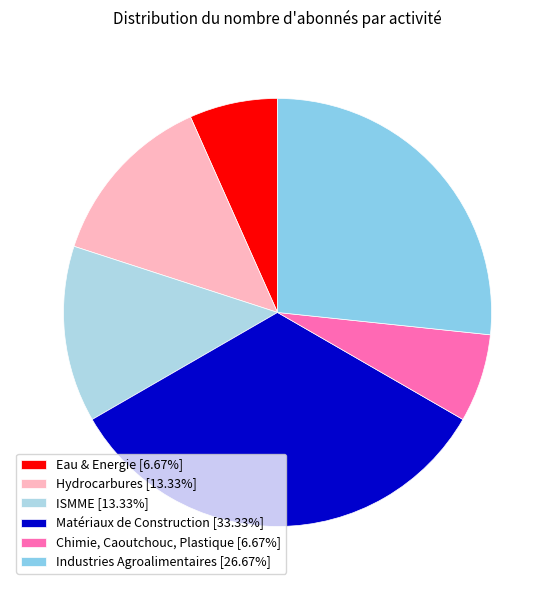

Combined, do Eau & Energie and Matériaux de Construction account for over 50%?

No